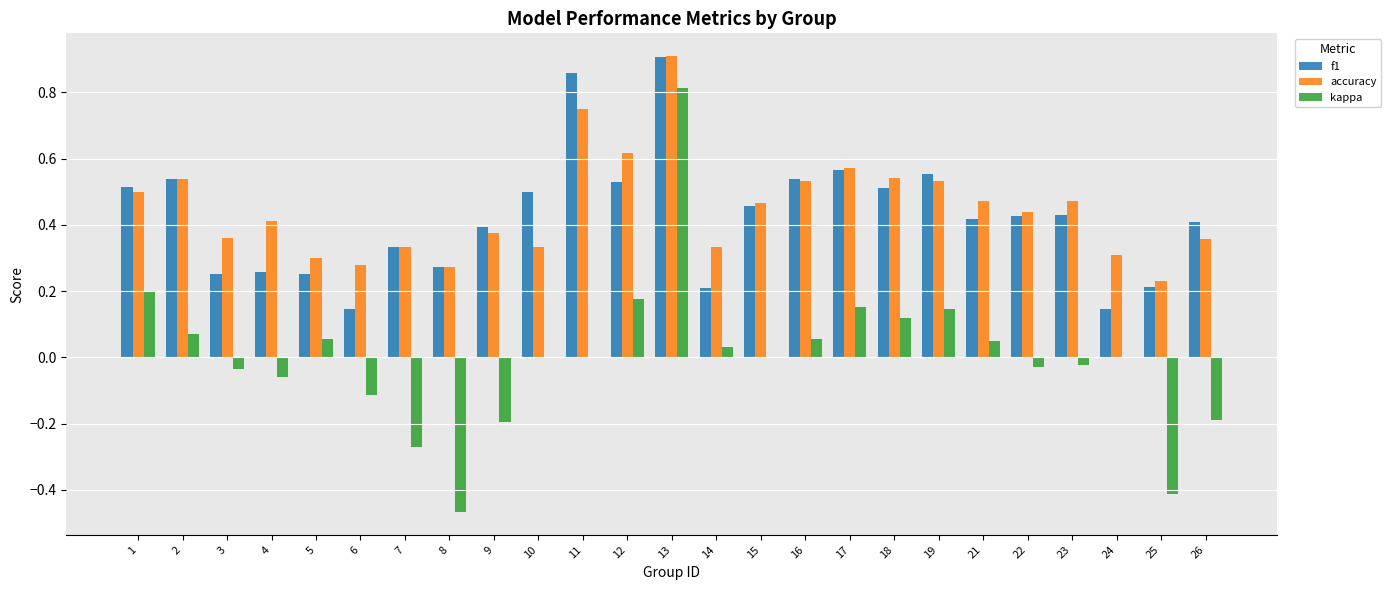

How many groups of bars are there?

25